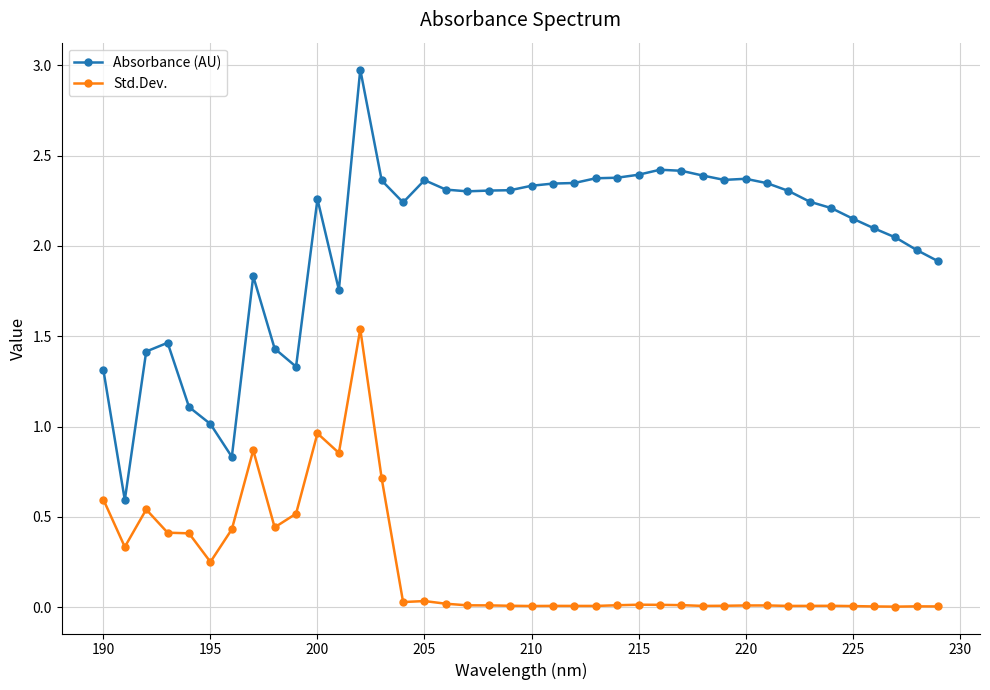

True or false: Absorbance (AU) and Std.Dev. intersect in this chart.

False